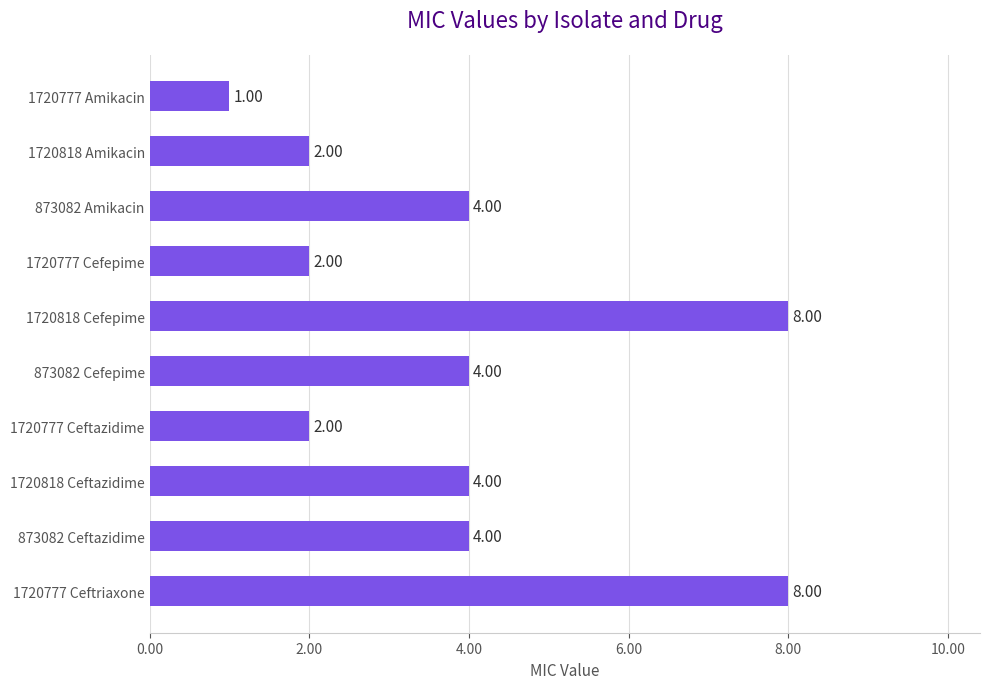

What is the change in value from 1720818 Amikacin to 1720777 Ceftriaxone?

+6